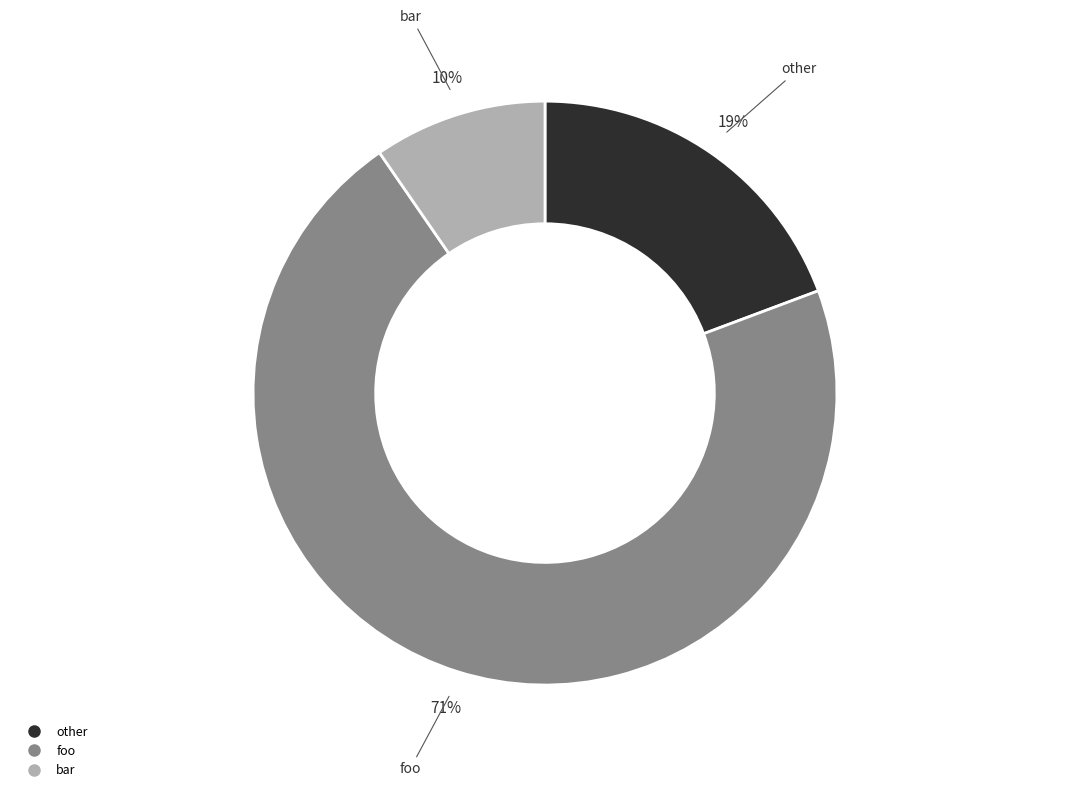

Does any single category account for the majority?

Yes